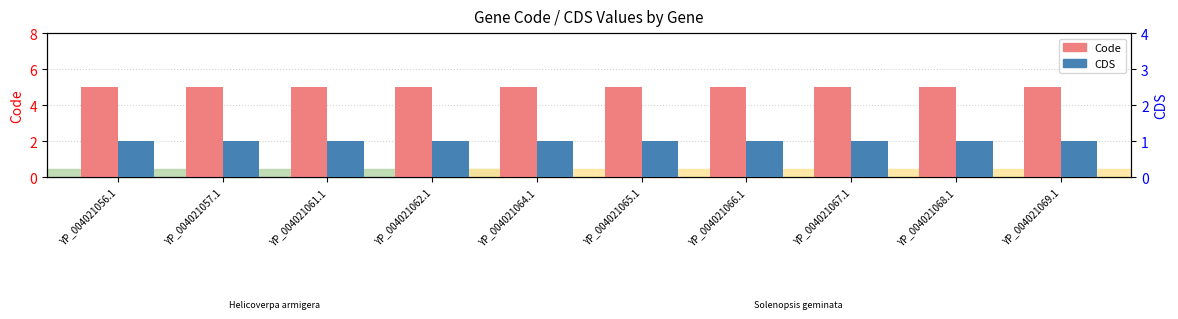

Which series has the largest range (max minus min)?

Code